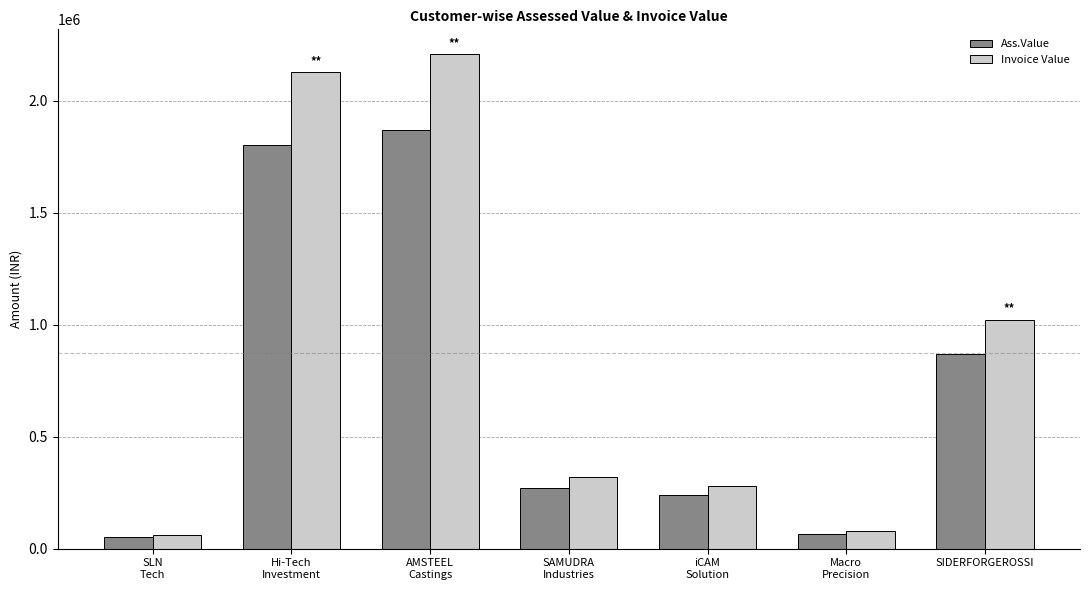

Is it true that Invoice Value equals 1162209 at AMSTEEL
Castings?

False